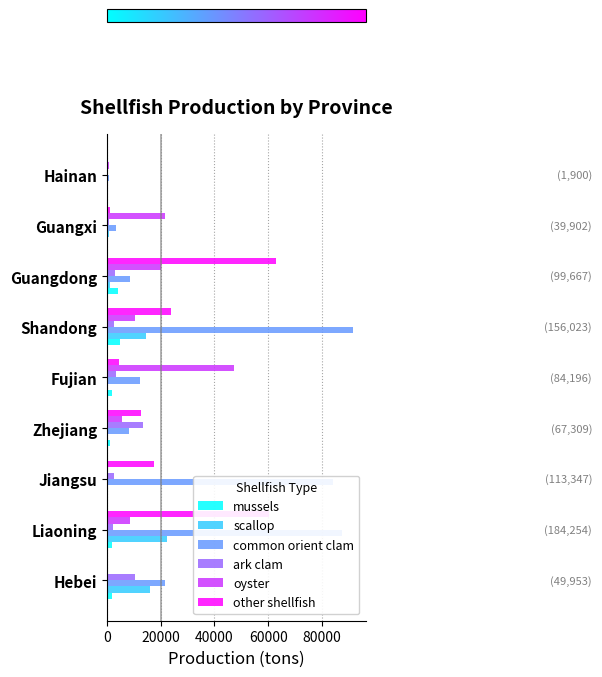

Count the number of data series in this chart.

6